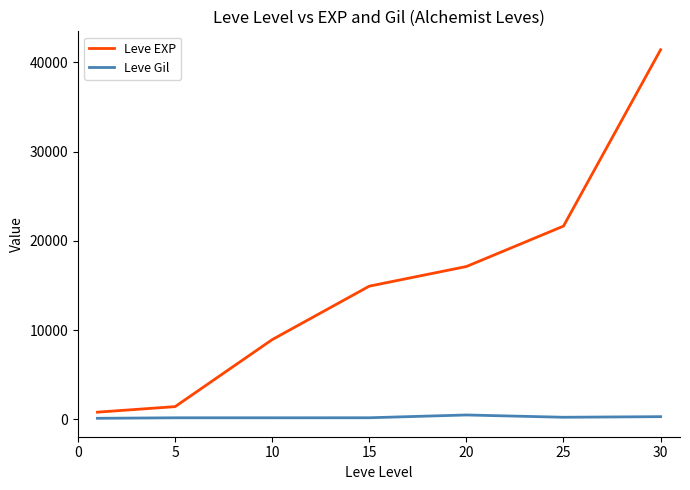

What is the difference between the maximum and minimum values in the Leve EXP series?

40610